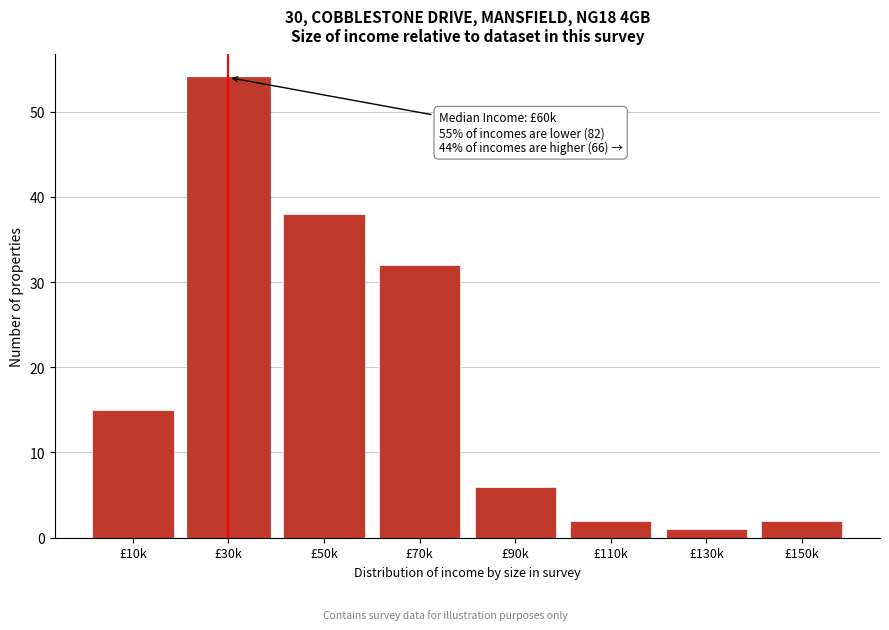

Reading left to right, what are all the values shown in this chart?

15	54	38	32	6	2	1	2